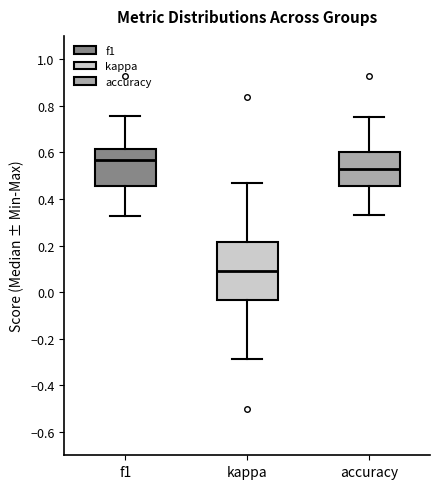

Reading left to right, read every box against the y-axis: the position of its median line, the range the box covers, and the ends of its whiskers. The values are not printed on the chart, so give them approximately, as read against the axis.

f1: median 0.56, box 0.46 to 0.62, whiskers 0.32 to 0.76
kappa: median 0.08, box -0.04 to 0.22, whiskers -0.28 to 0.48
accuracy: median 0.52, box 0.46 to 0.60, whiskers 0.34 to 0.76